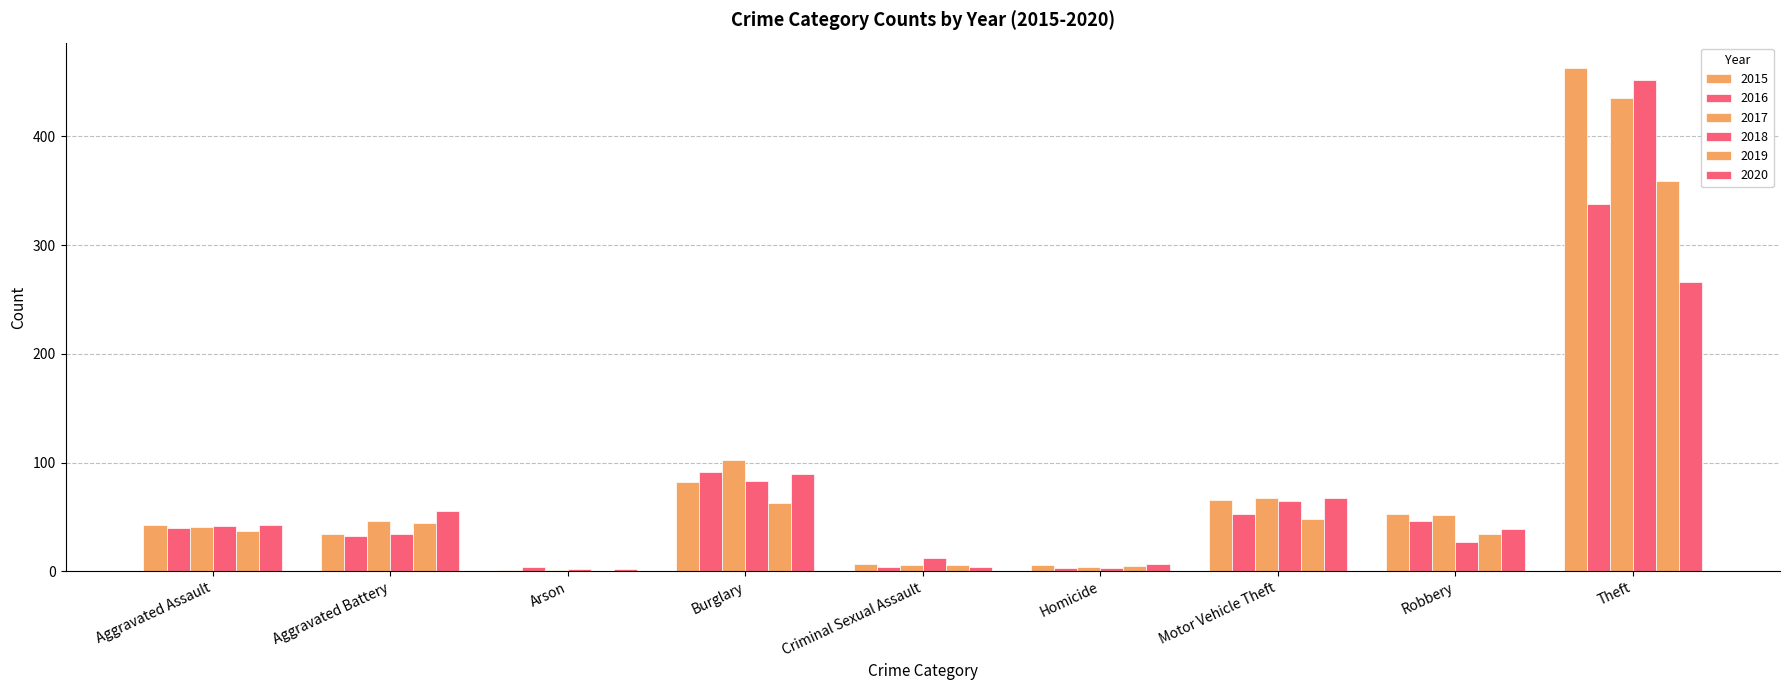

List the series in order of their peak value, lowest first.

2020, 2016, 2019, 2017, 2018, 2015